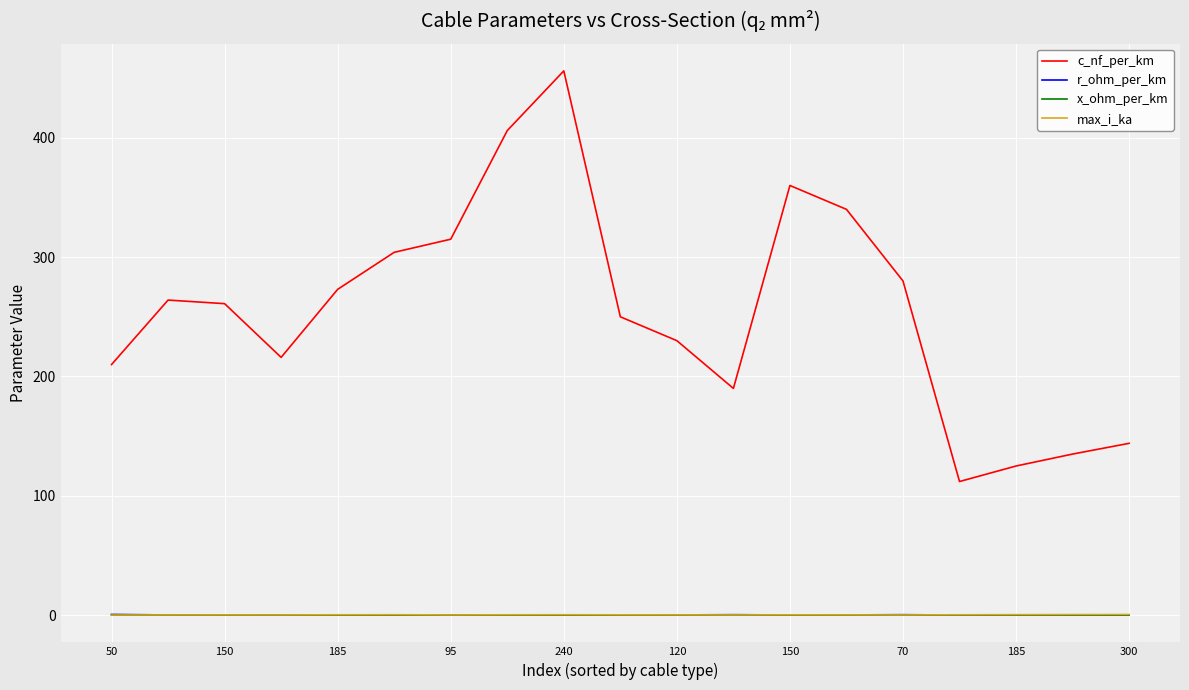

What is the average value of the max_i_ka series?

0.3